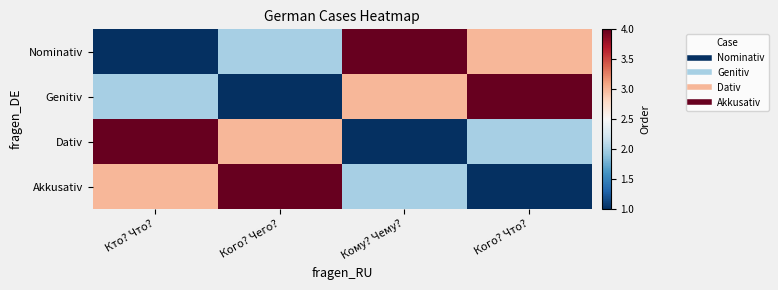

At which category is the sum across all series the highest?

Кто? Что?